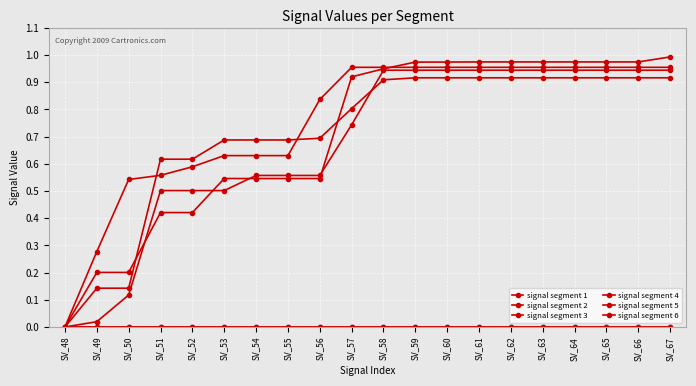

True or false: signal segment 4 has more than 1 points higher than both neighbors.

False